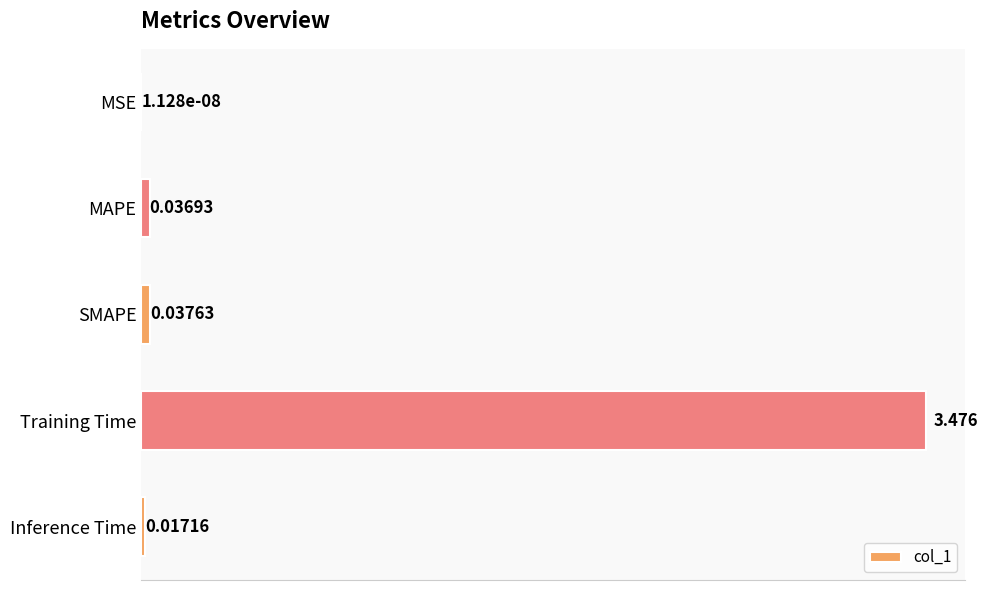

Between Training Time and MSE, which is larger?

Training Time